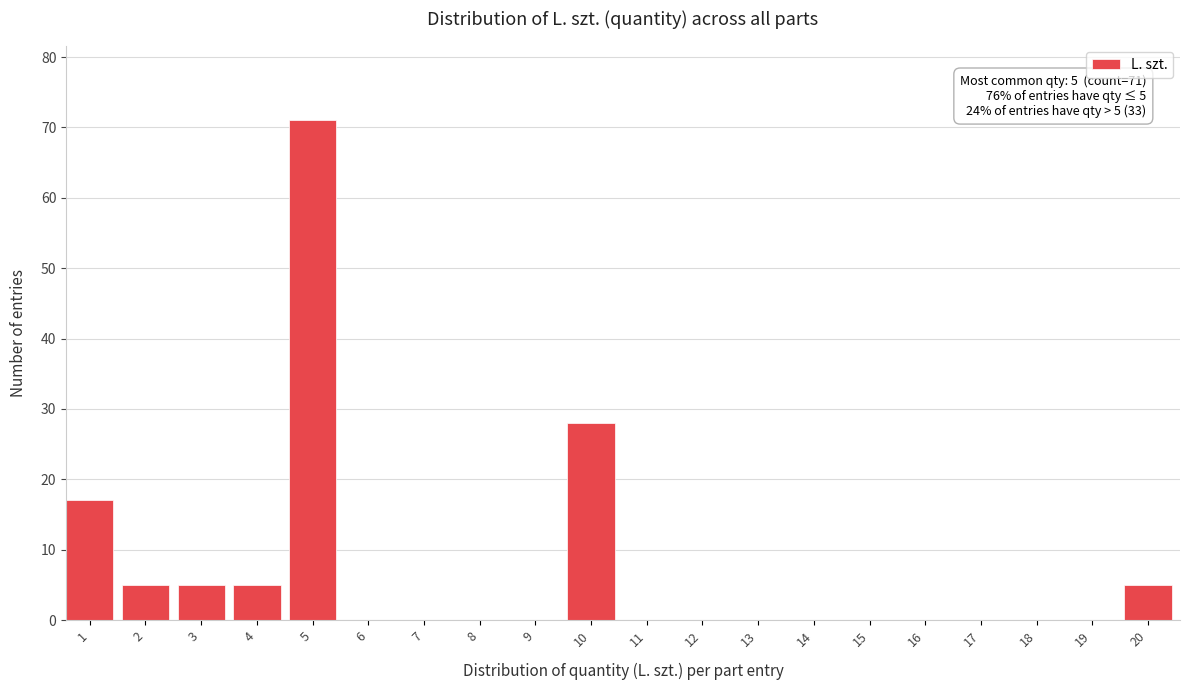

Reading right to left, extract all data points from this chart.

20=5	19=0	18=0	17=0	16=0	15=0	14=0	13=0	12=0	11=0	10=28	9=0	8=0	7=0	6=0	5=71	4=5	3=5	2=5	1=17